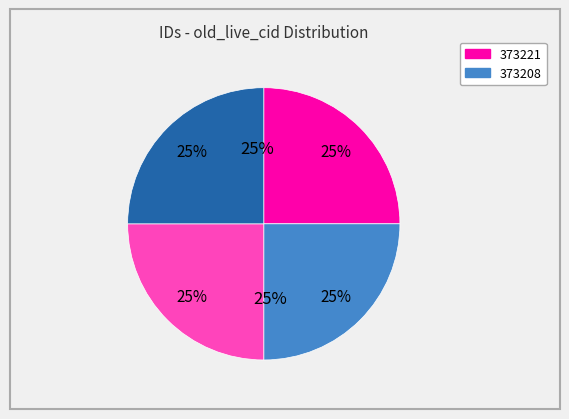

What percentage is the 373208 slice, to the nearest percent?

25%